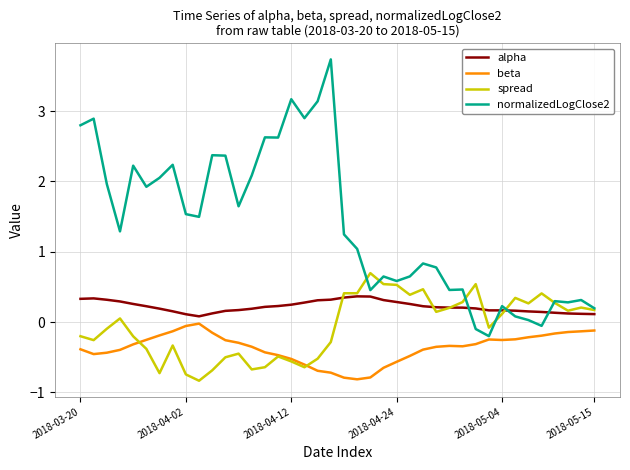

Which series has the largest range (max minus min)?

normalizedLogClose2